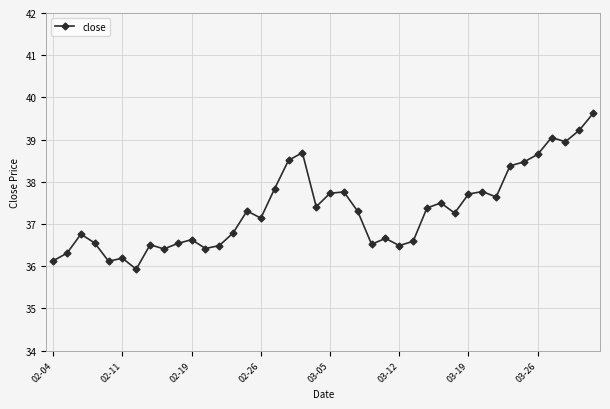

What is the value of the 39th point from the left?

39.2